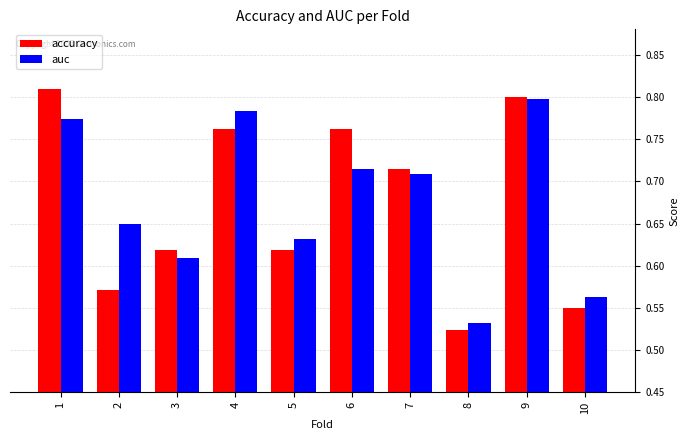

How many groups of bars are there?

10